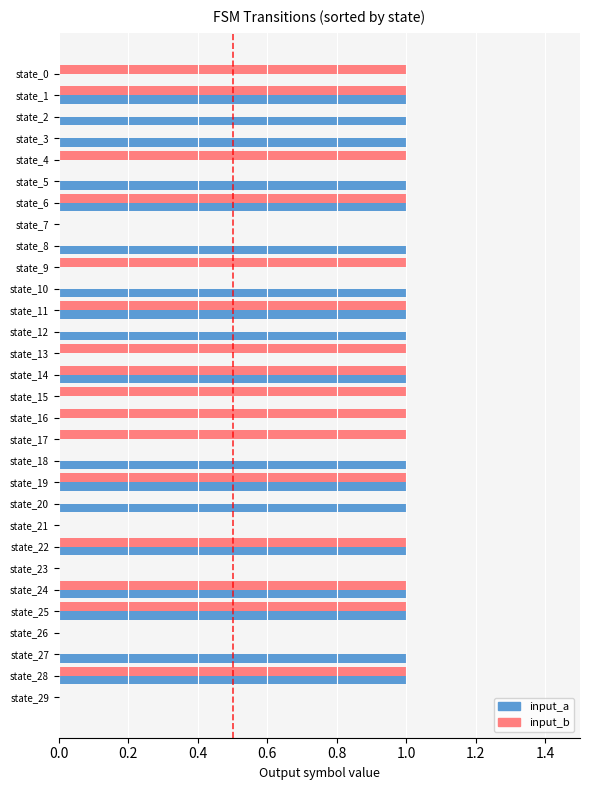

What is the highest value of the input_b series?

1